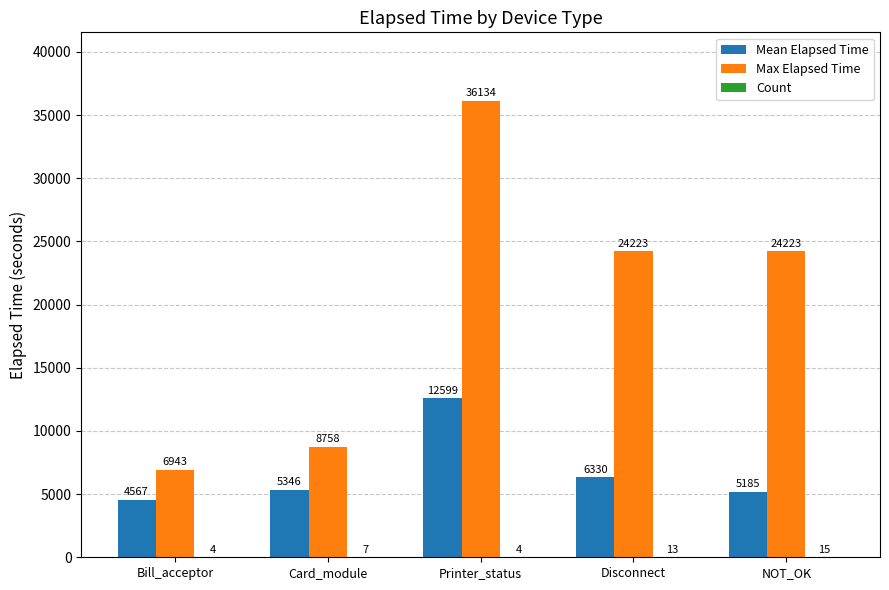

Are the bars grouped side by side (vs. stacked)?

Yes